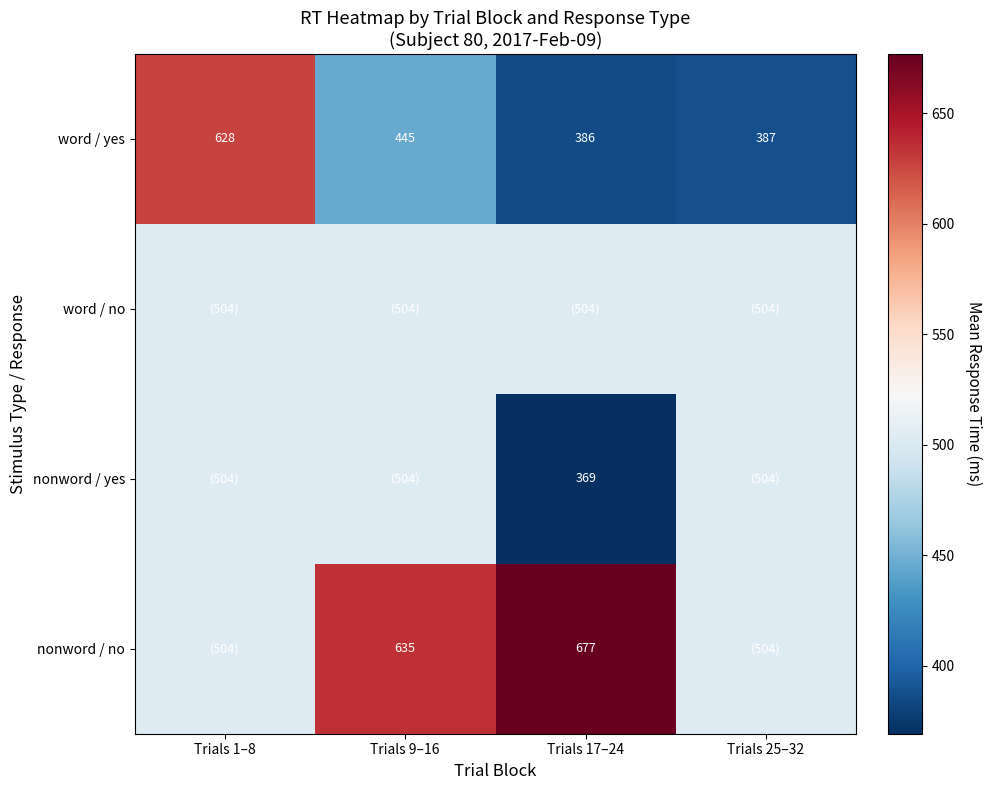

Between Trials 9–16 and Trials 17–24, which series saw the biggest shift?

nonword / yes